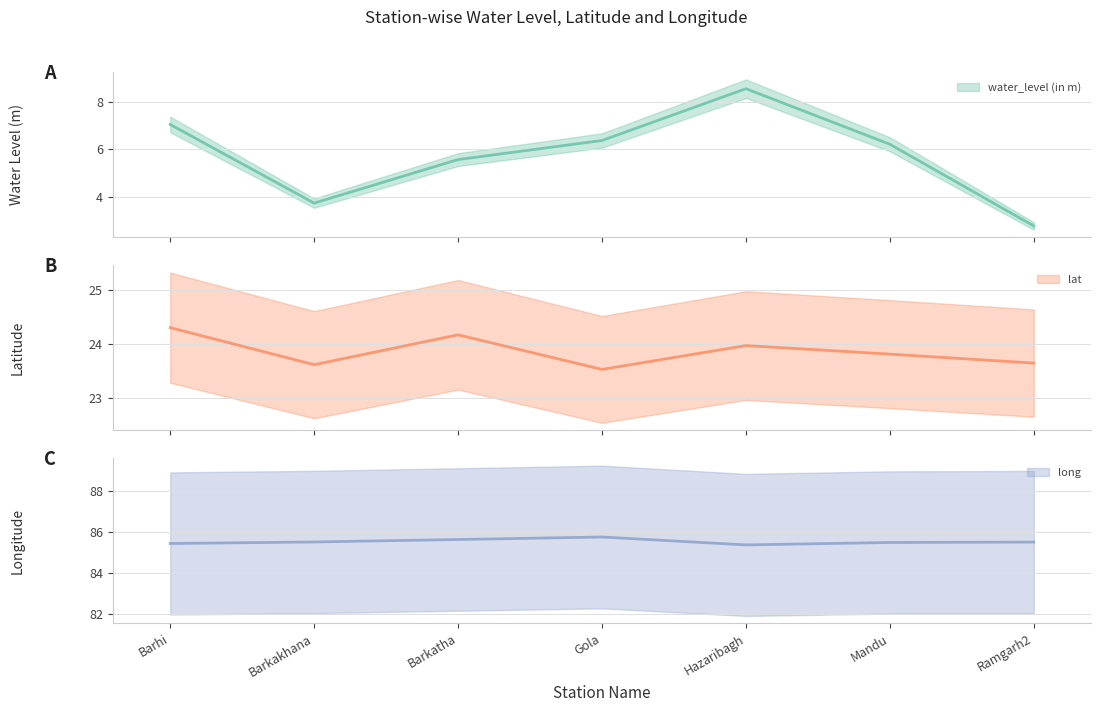

Rank the series at Gola from lowest to highest value.

water_level (in m), lat, long